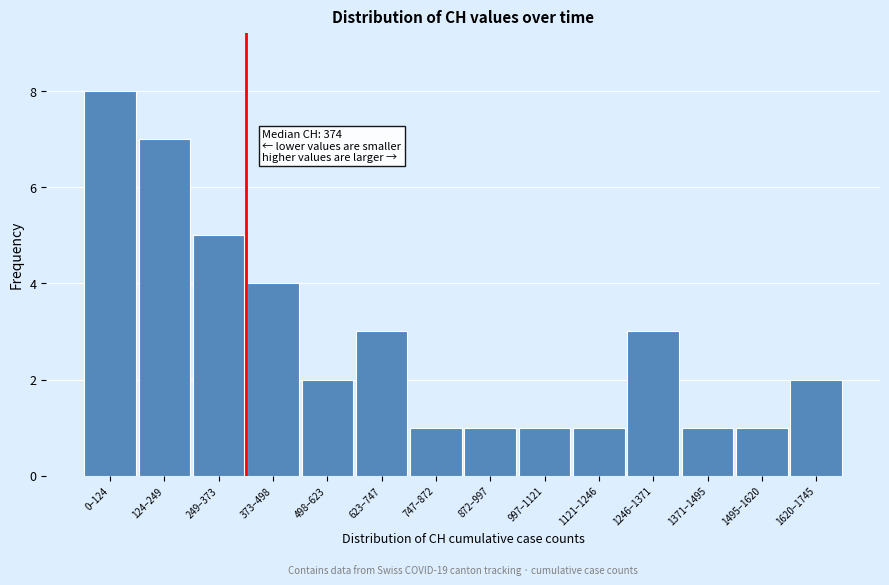

Reading left to right, transcribe all the data shown in this chart.

0–124=8	124–249=7	249–373=5	373–498=4	498–623=2	623–747=3	747–872=1	872–997=1	997–1121=1	1121–1246=1	1246–1371=3	1371–1495=1	1495–1620=1	1620–1745=2